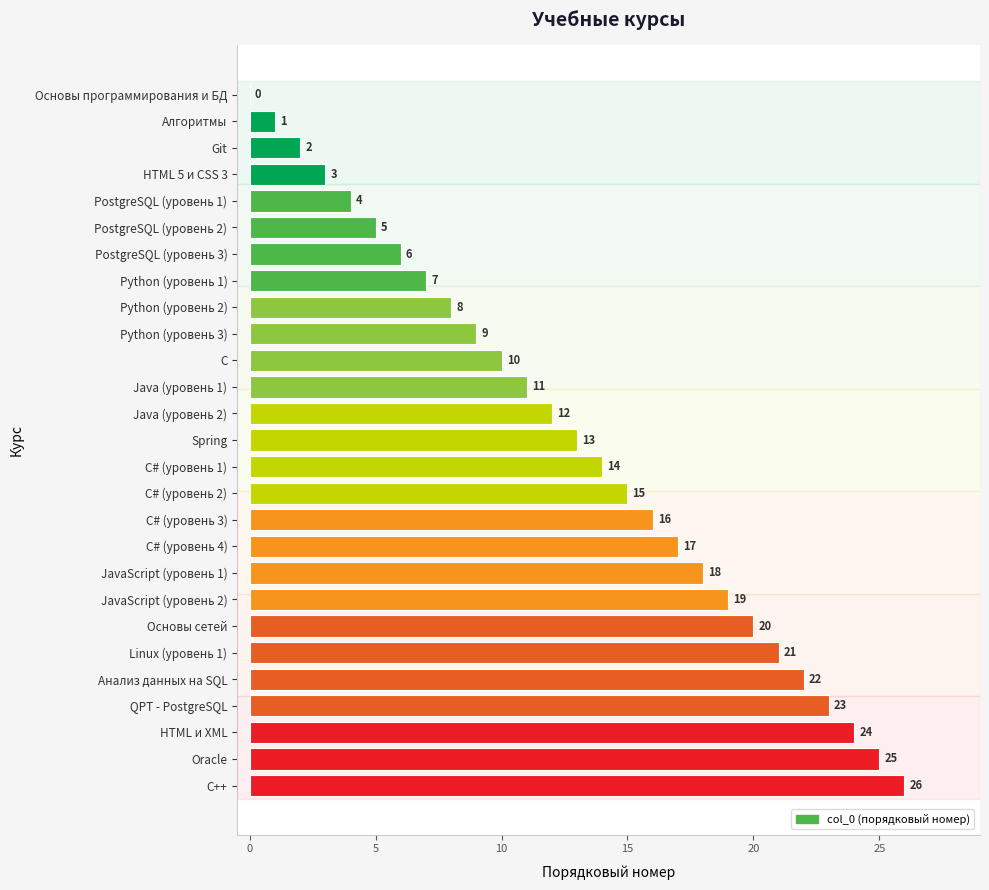

What is the ratio of the value at JavaScript (уровень 1) to the value at QPT - PostgreSQL?

0.8